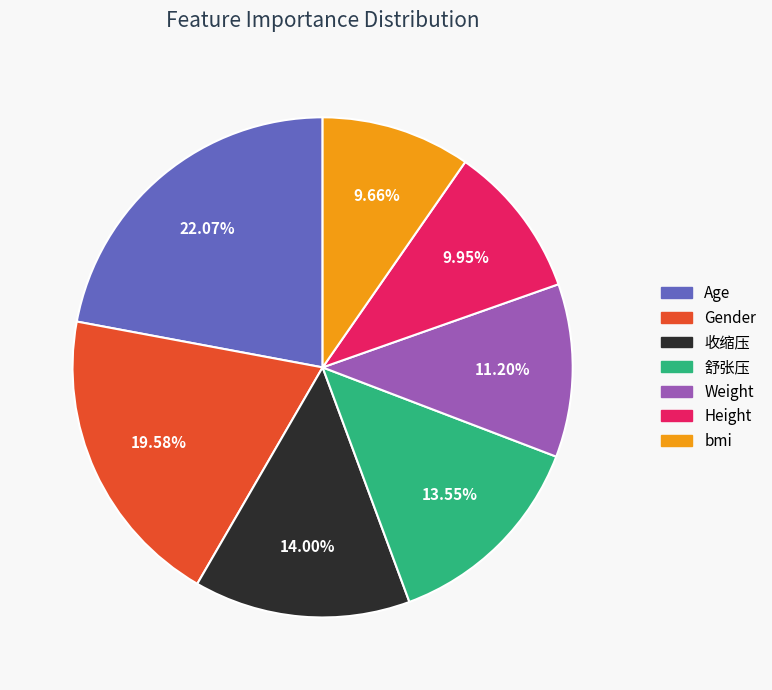

What percentage is the bmi slice, to the nearest percent?

10%